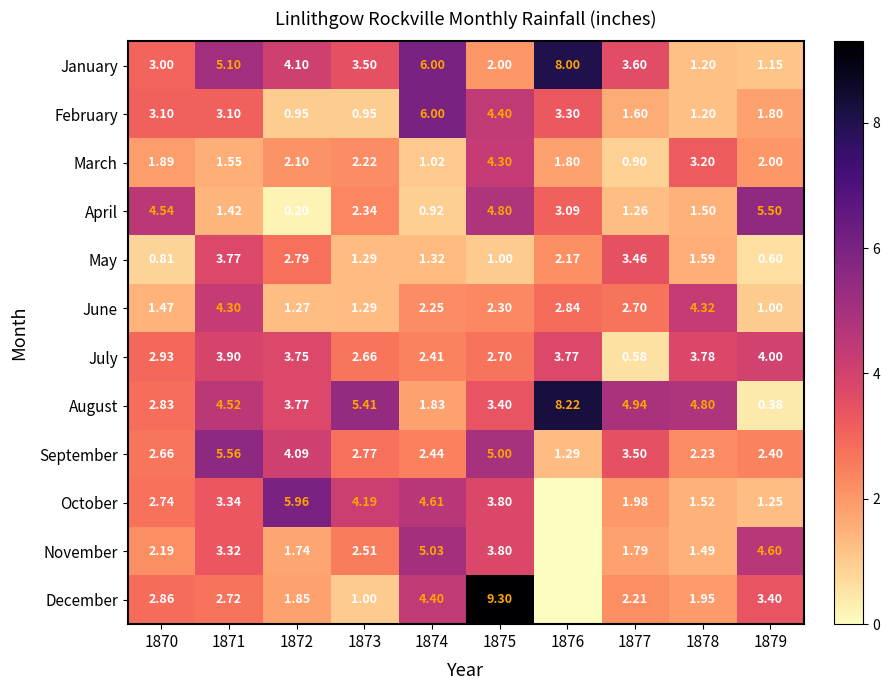

Between 1872 and 1875, which series saw the biggest shift?

December